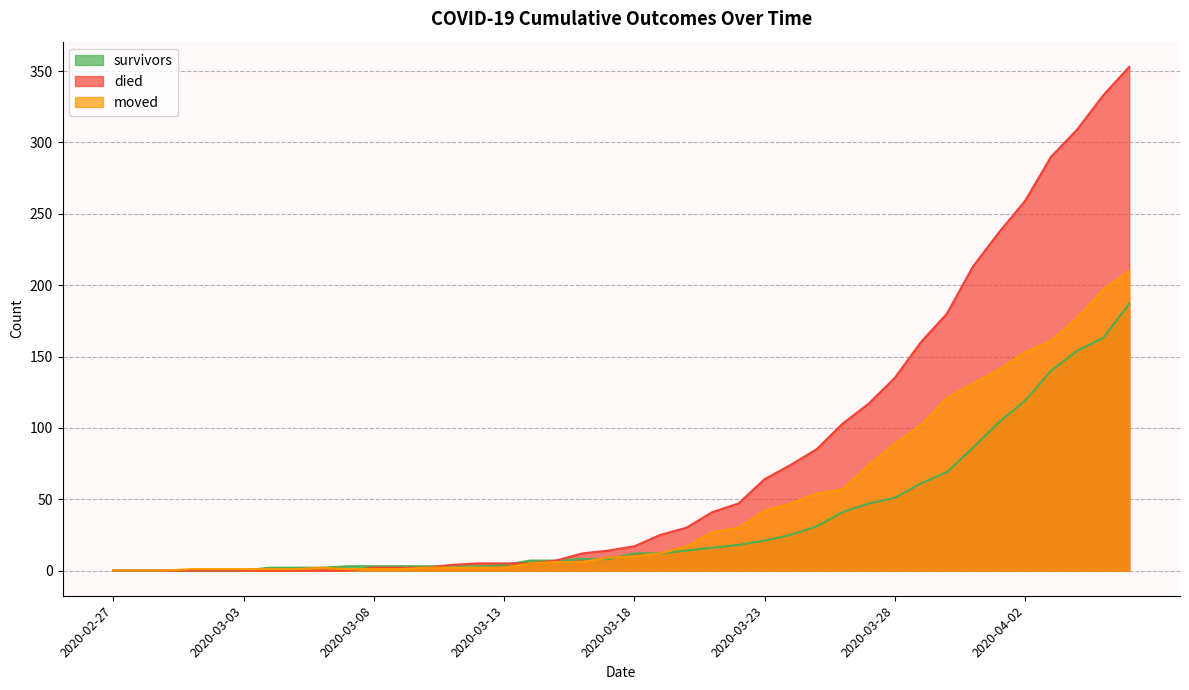

Which series has the largest total across all categories?

died